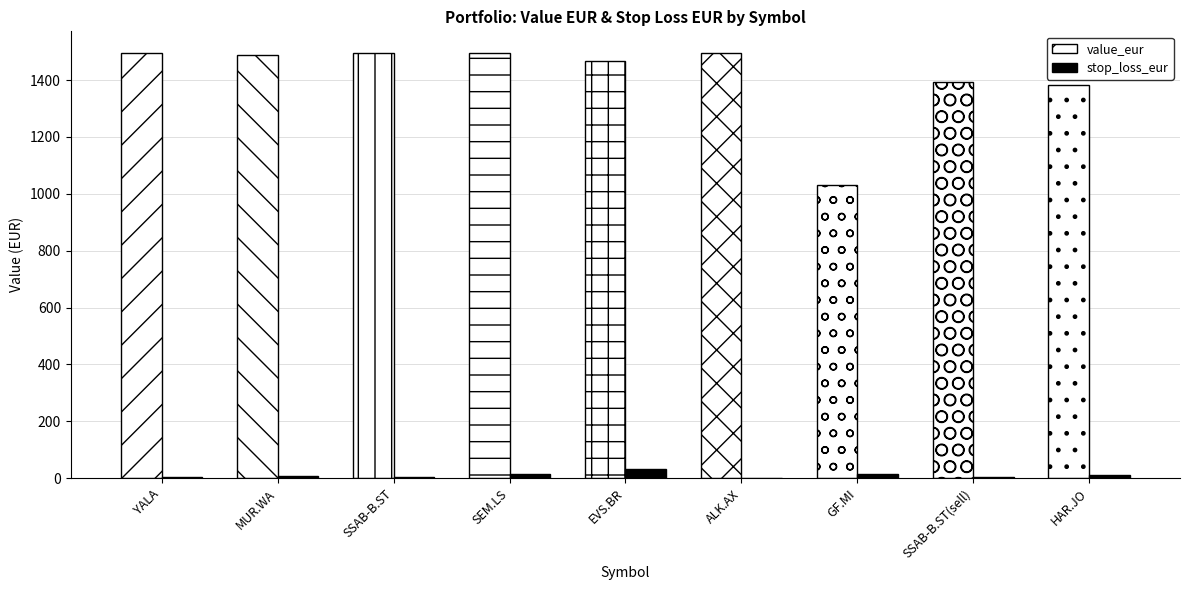

What is the difference between the value_eur values at SEM.LS and EVS.BR?

28.4